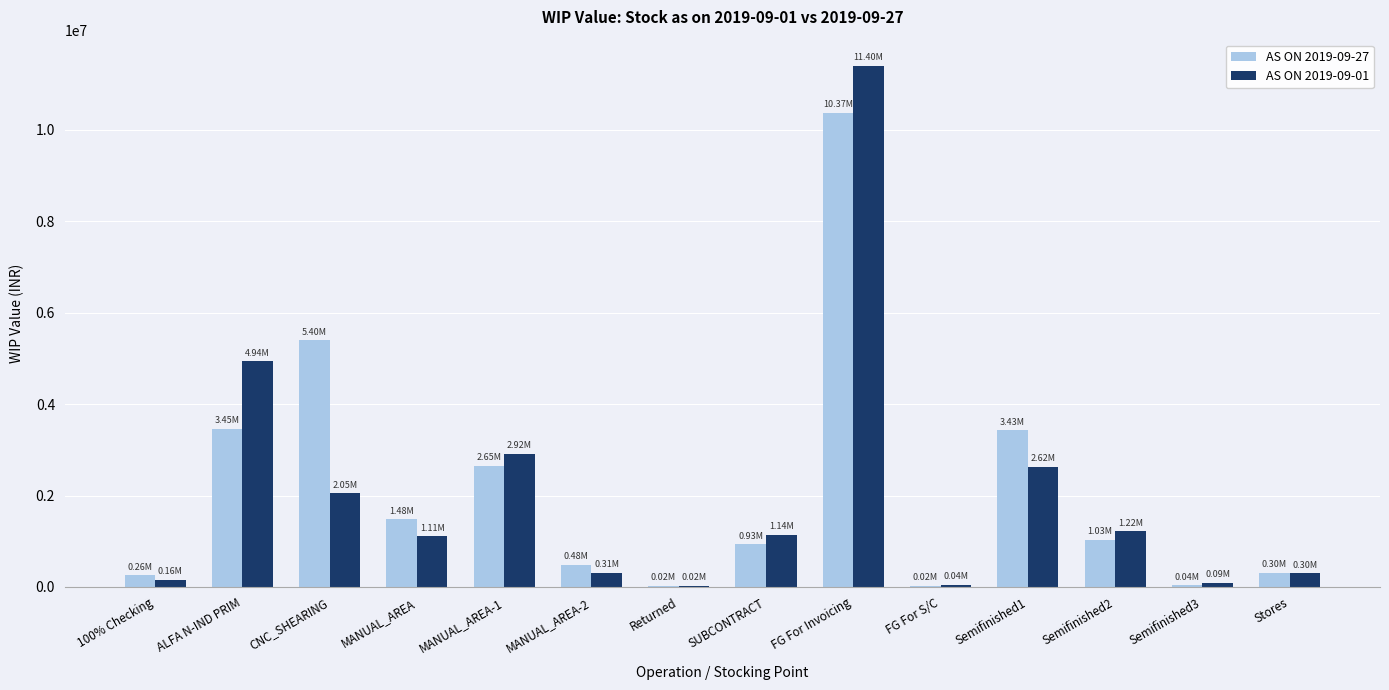

Is the value of AS ON 2019-09-01 at MANUAL_AREA-2 greater than the value of AS ON 2019-09-27 at Semifinished1?

No